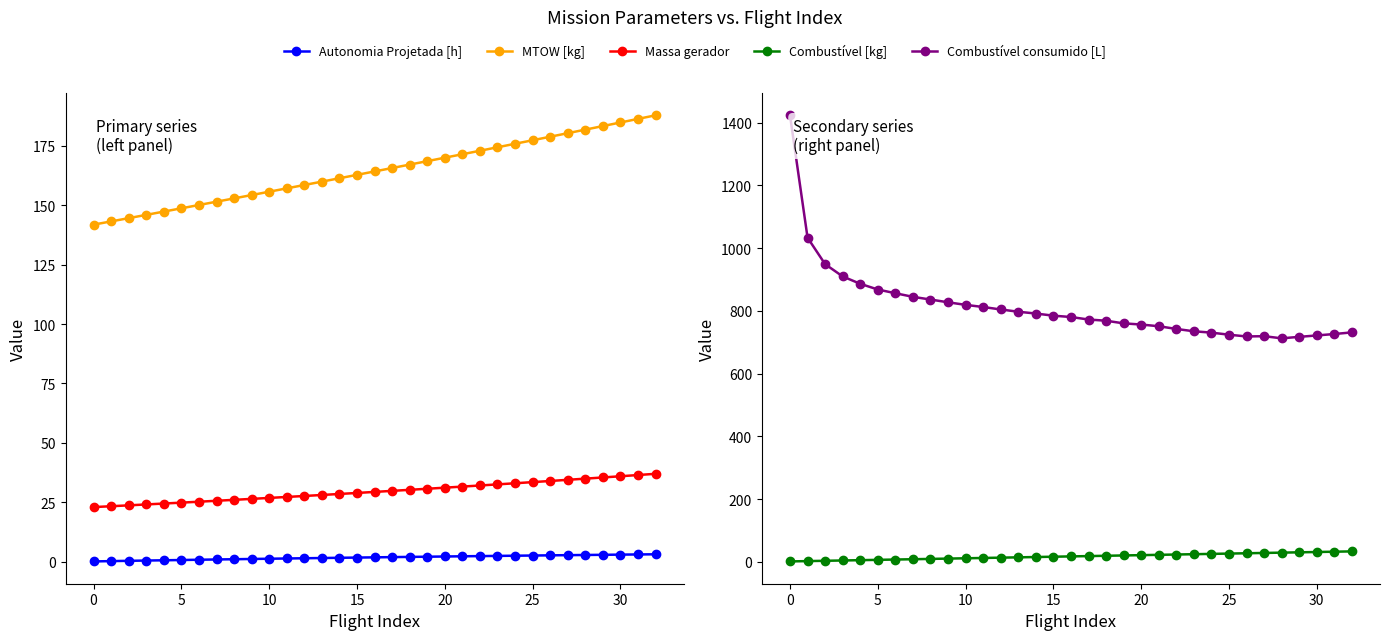

Does the chart display data point markers on the line(s)?

Yes